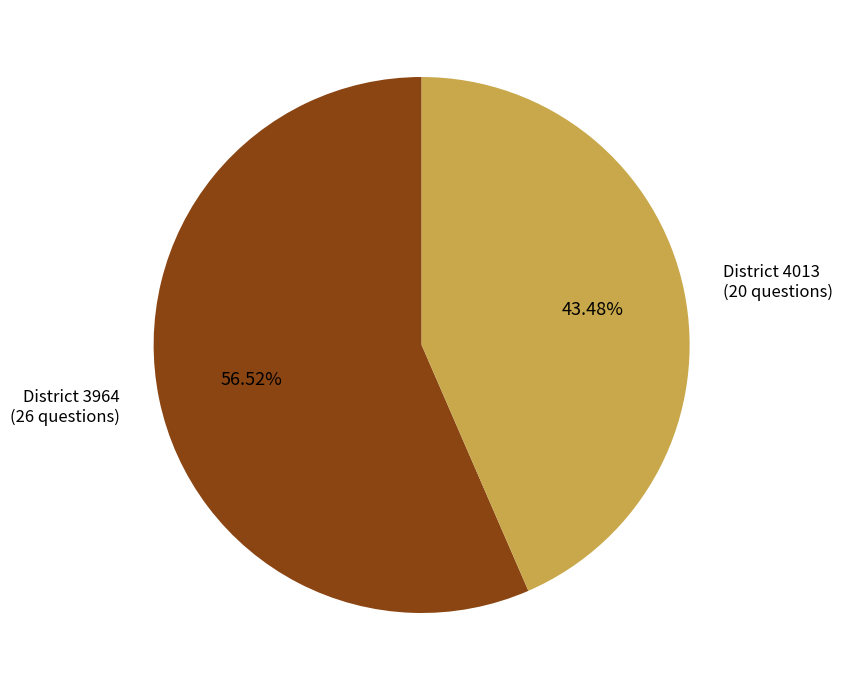

How many slices are in this pie chart?

2